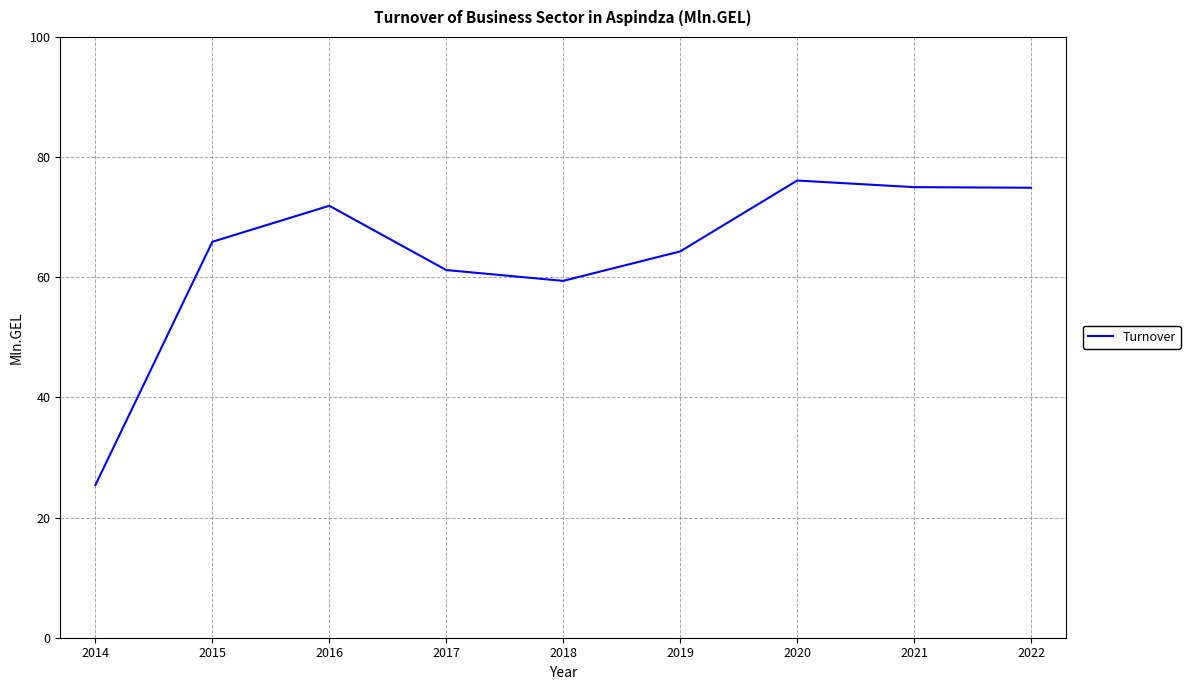

Which label corresponds to the smallest value in the chart?

2014